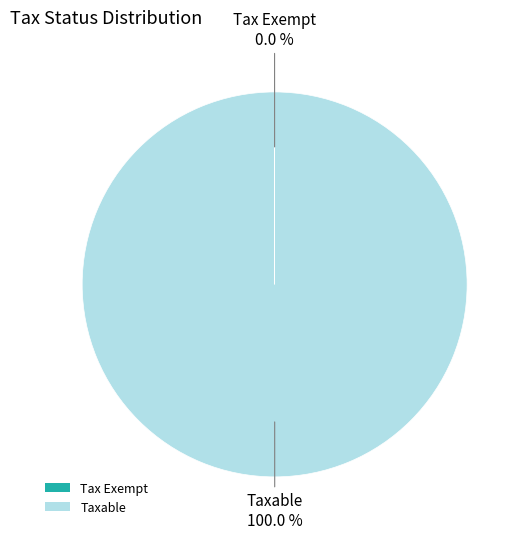

Which category has the biggest portion of the pie?

Taxable